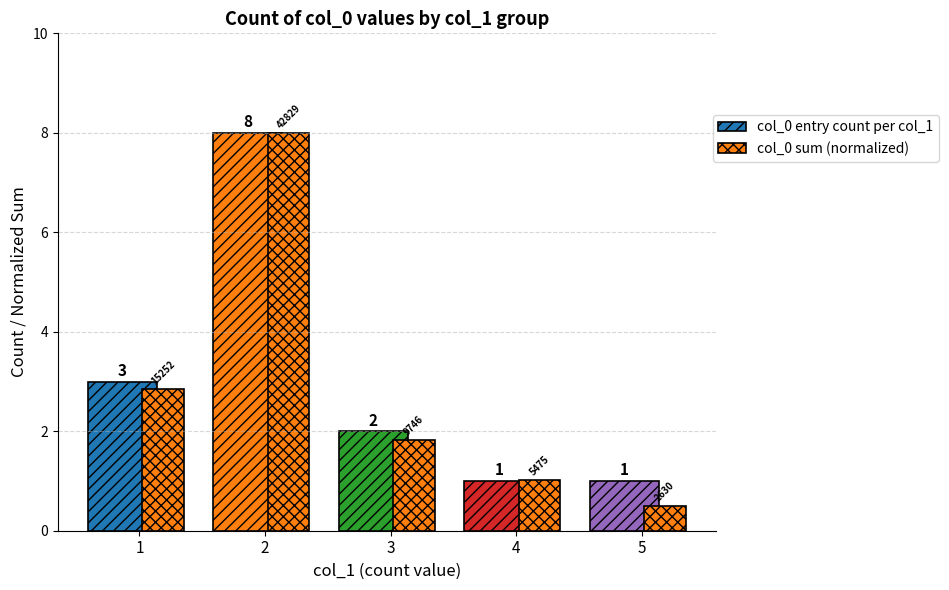

Which series has the largest range (max minus min)?

col_0 sum (normalized)